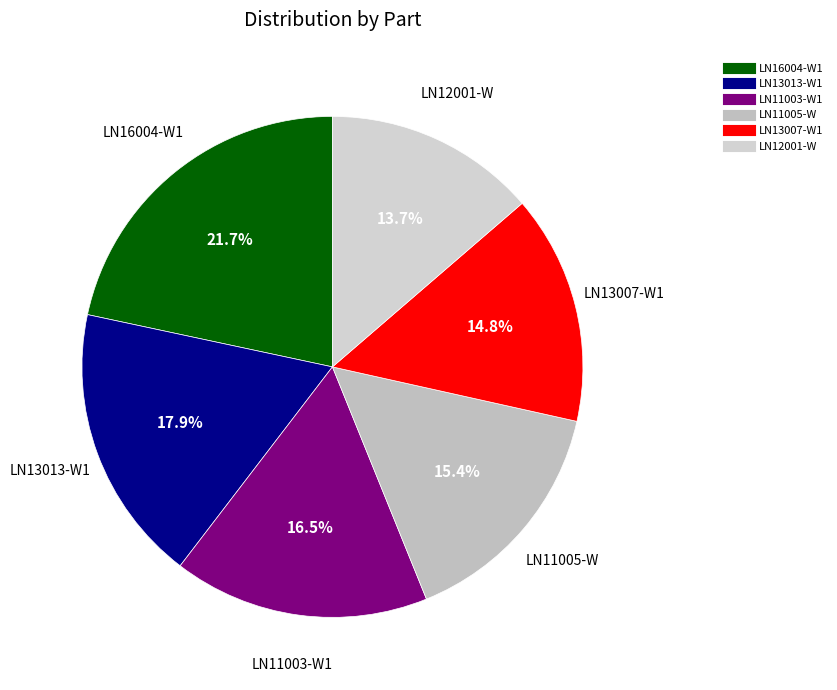

Which slice is the smallest?

LN12001-W